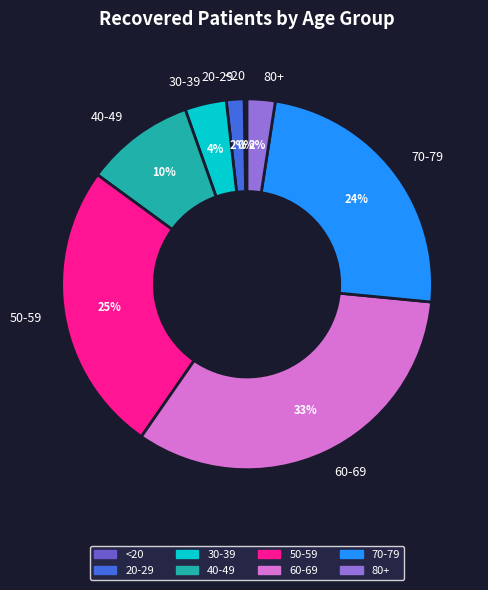

To the nearest percent, what is the average slice percentage?

12%